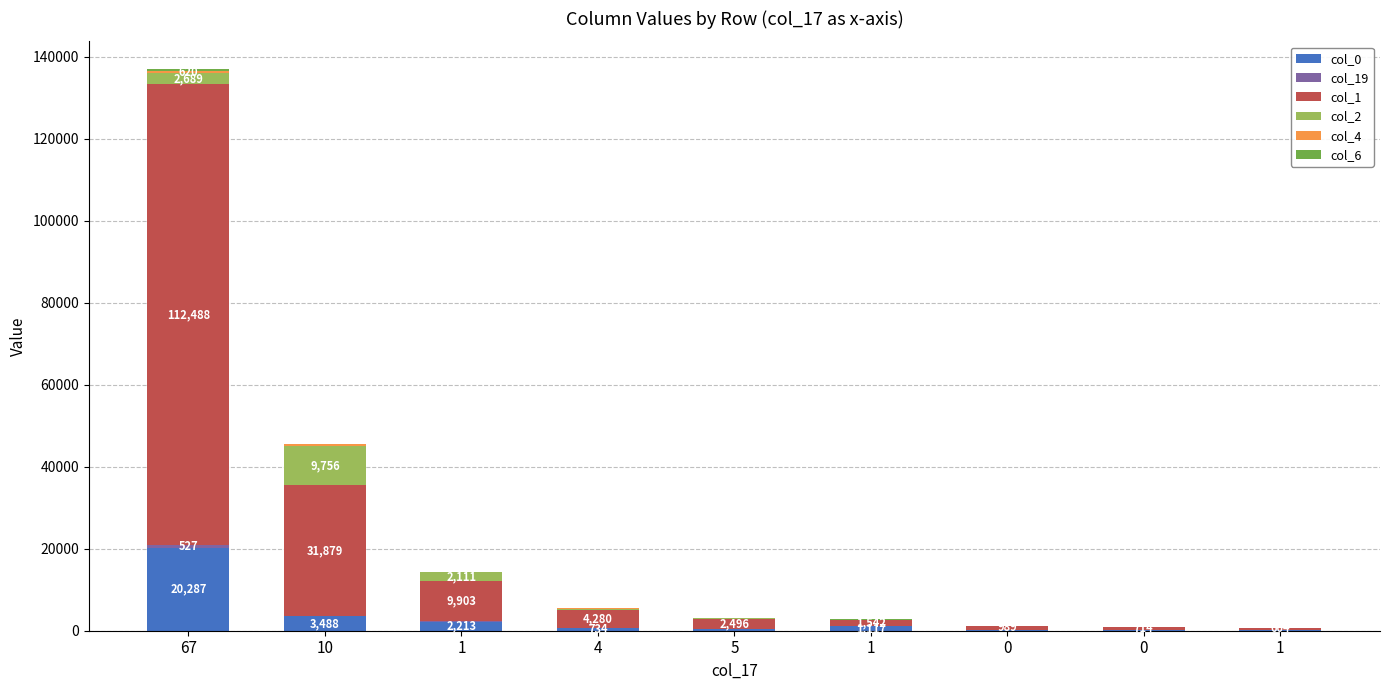

What is the difference between the col_0 values at 0 and 10?

3323